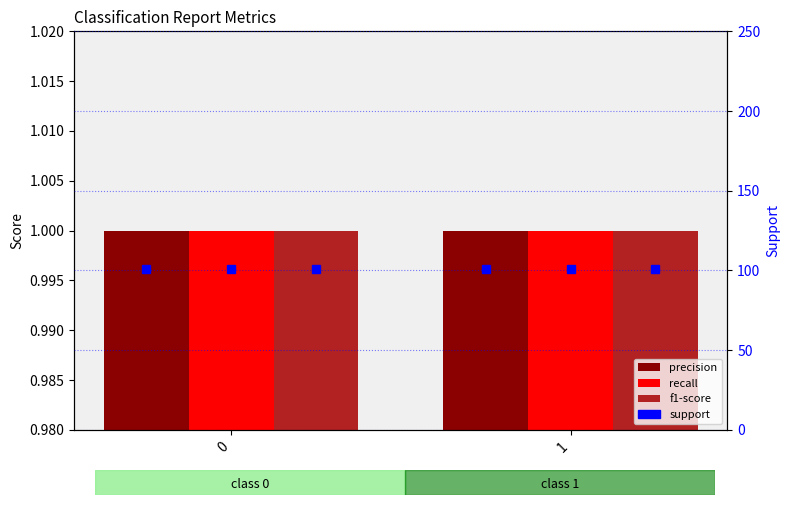

Rank the series at 1 from lowest to highest value.

precision, recall, f1-score, support (precision), support (recall), support (f1-score)